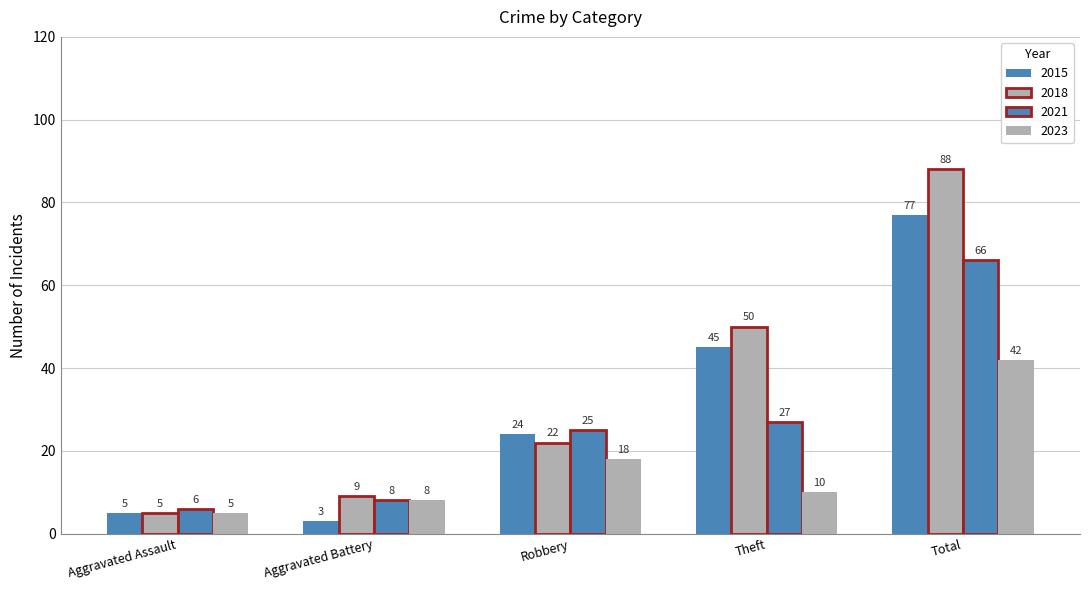

Reading left to right, transcribe all the data shown in this chart.

2015: 5	3	24	45	77
2018: 5	9	22	50	88
2021: 6	8	25	27	66
2023: 5	8	18	10	42